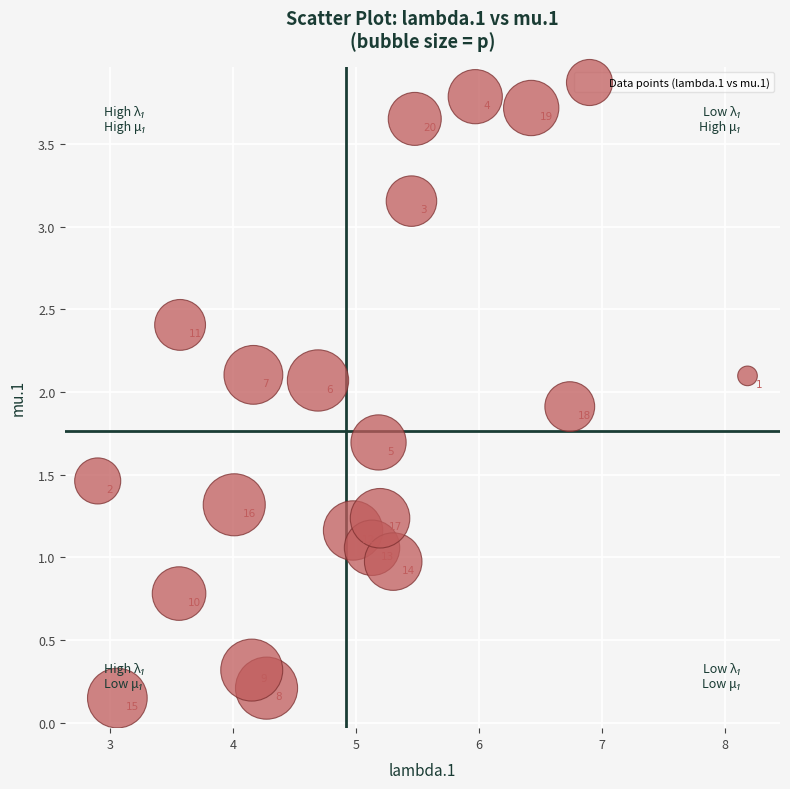

What Y value in the scatter plot is closest to 1?

1.0